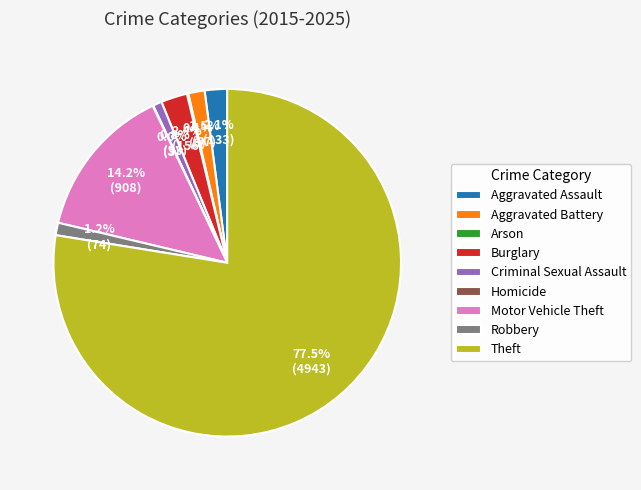

Which slice is the largest?

Theft